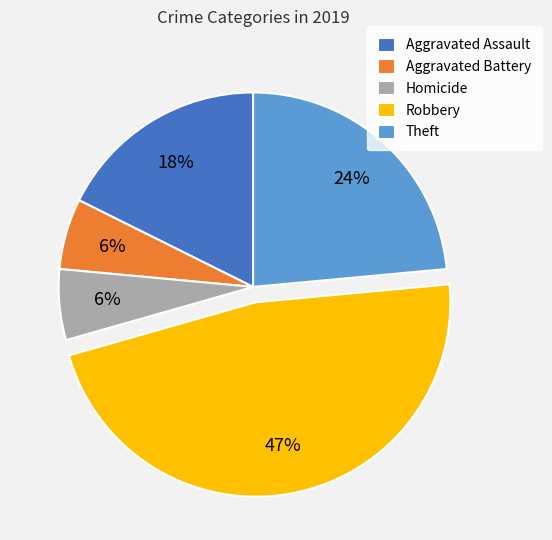

Which category has the biggest portion of the pie?

Robbery